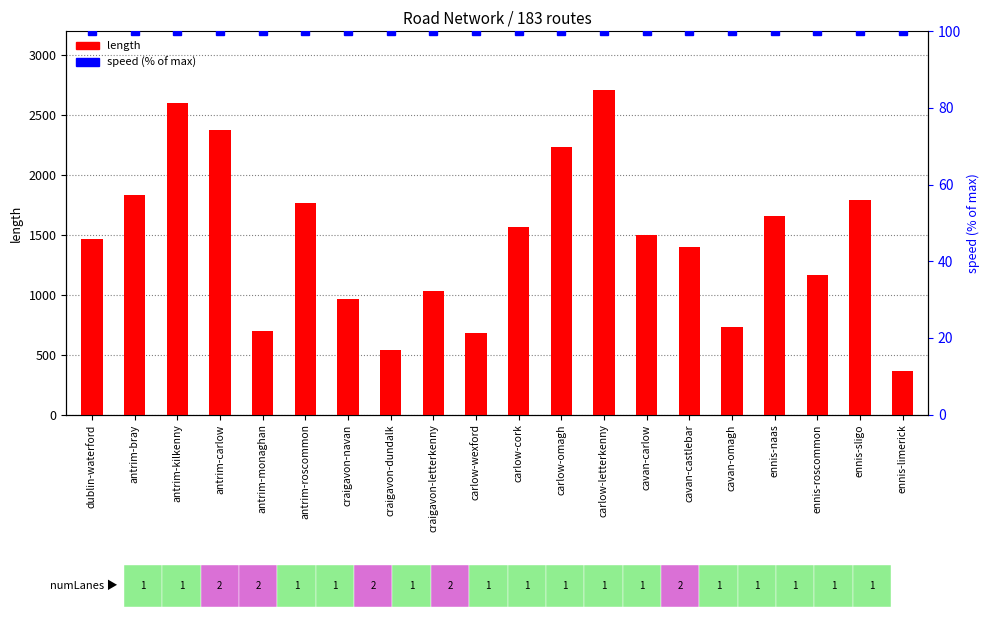

What position from the left is carlow-cork?

11